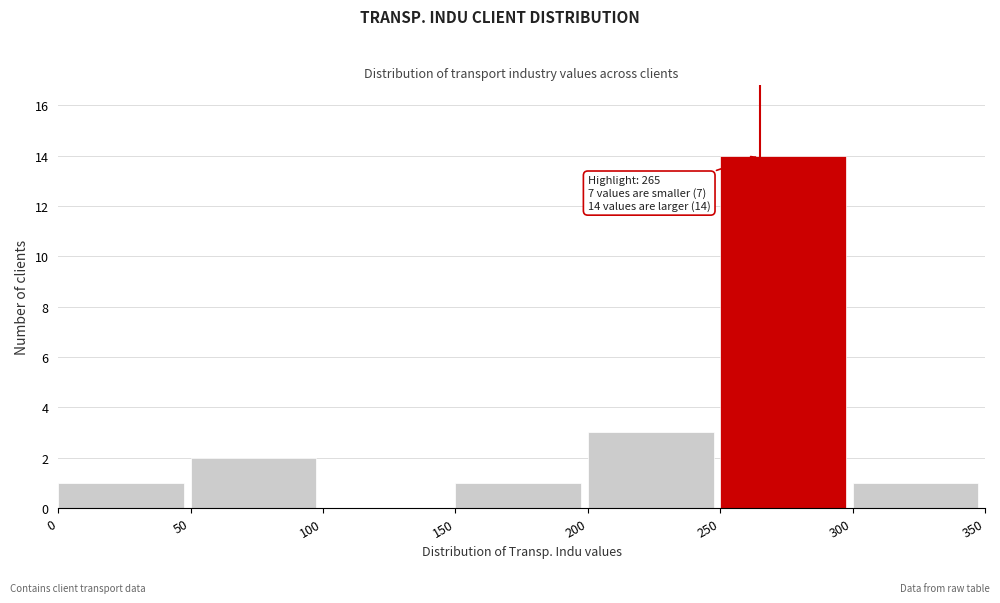

Over which range of the x-axis is the bar tallest?

250 to 300